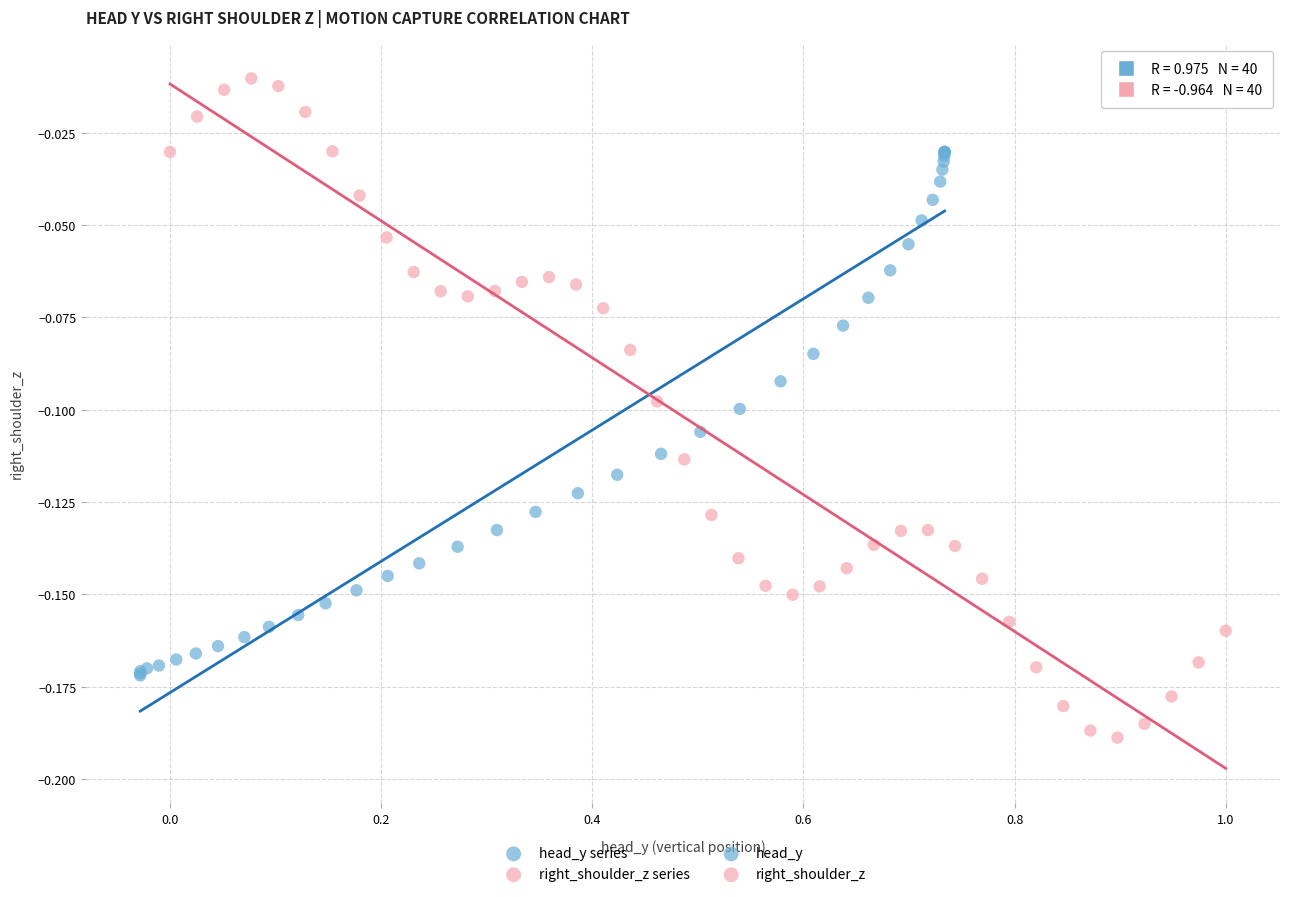

Which series reaches the maximum Y coordinate?

right_shoulder_z series